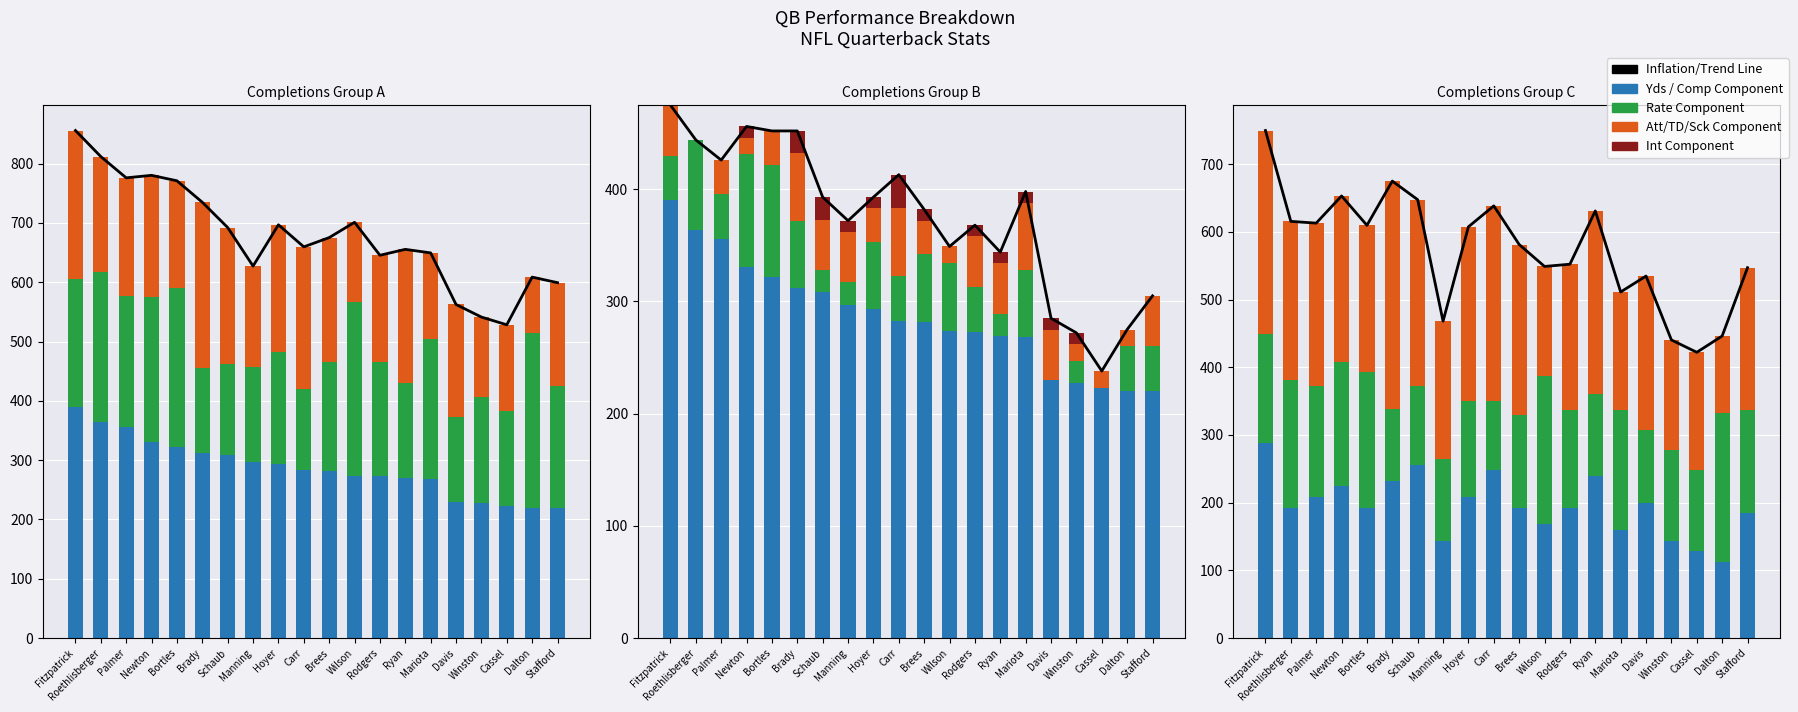

At how many categories does at least one series exceed 26?

20